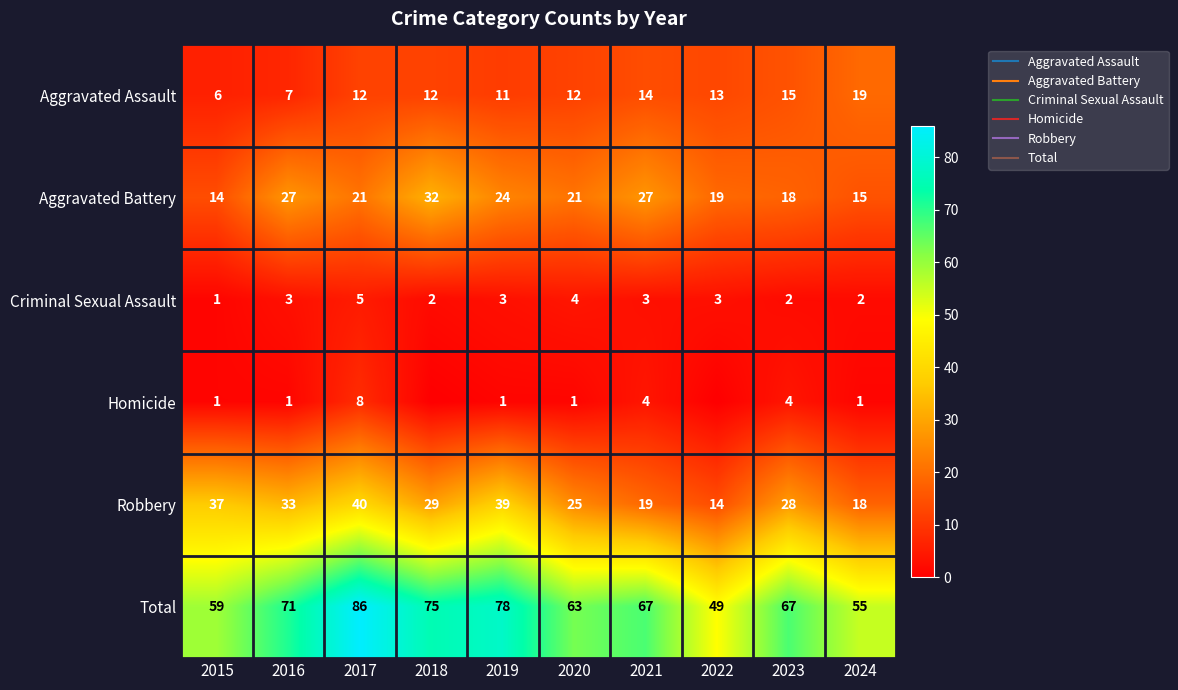

At which label does Homicide reach its minimum?

2018